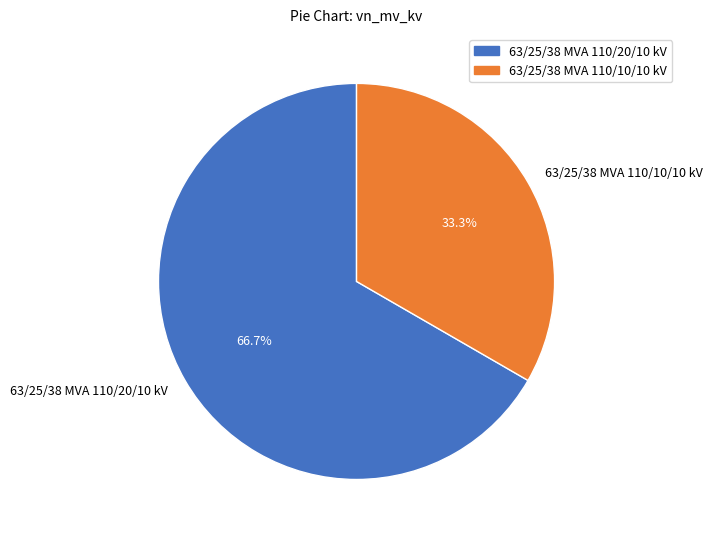

Approximately how many times larger is the value at 63/25/38 MVA 110/20/10 kV compared to 63/25/38 MVA 110/10/10 kV?

2.0